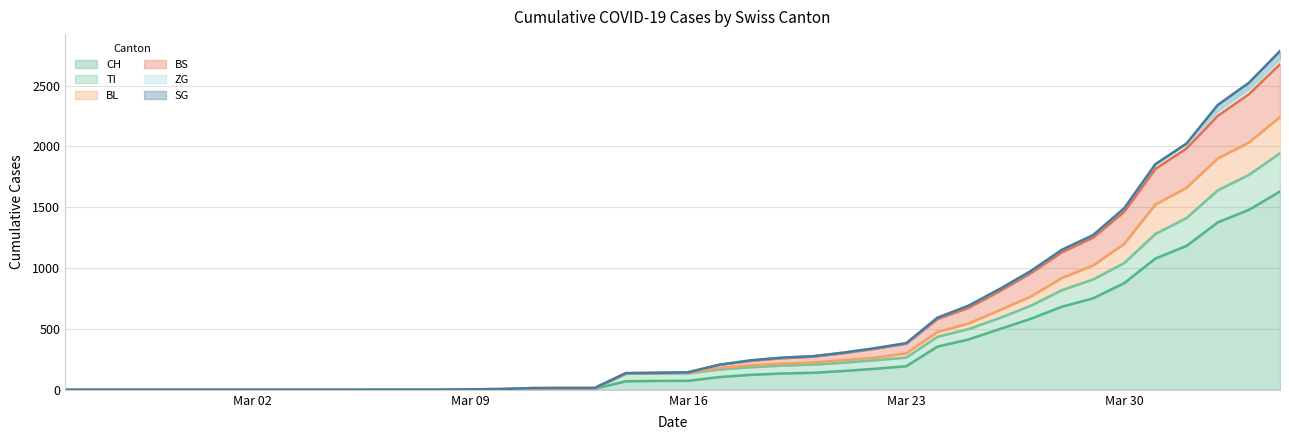

True or false: ZG and BS cross at least once.

False